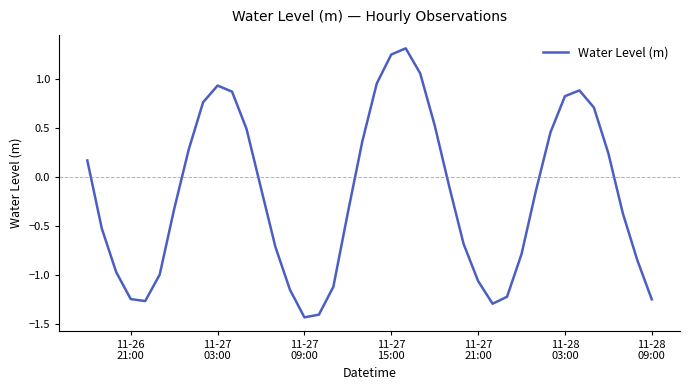

What is the difference between the maximum and minimum values?

2.7